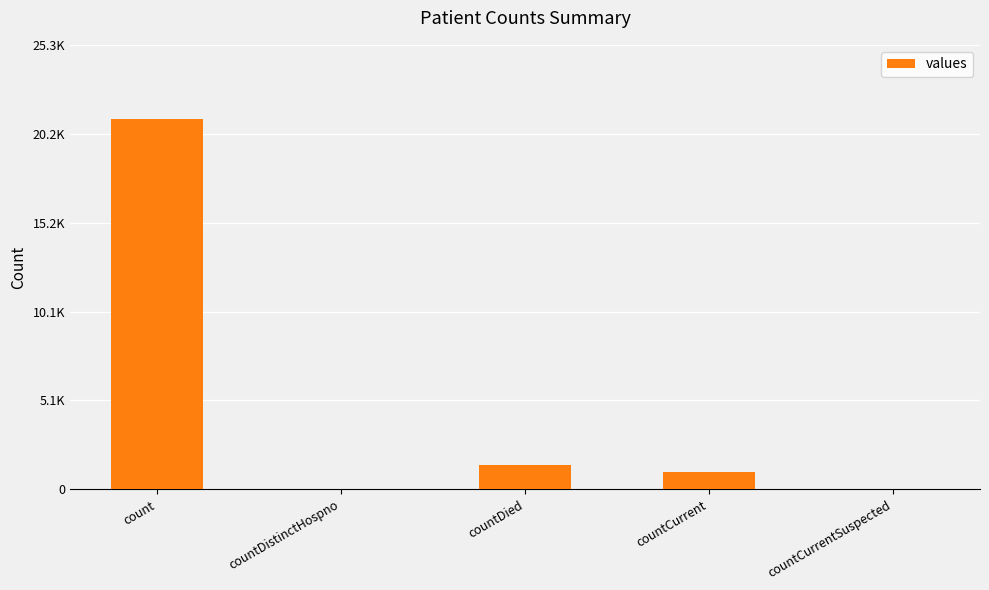

Reading left to right, what are all the values shown in this chart?

count=21050	countDistinctHospno=0	countDied=1405	countCurrent=1006	countCurrentSuspected=0